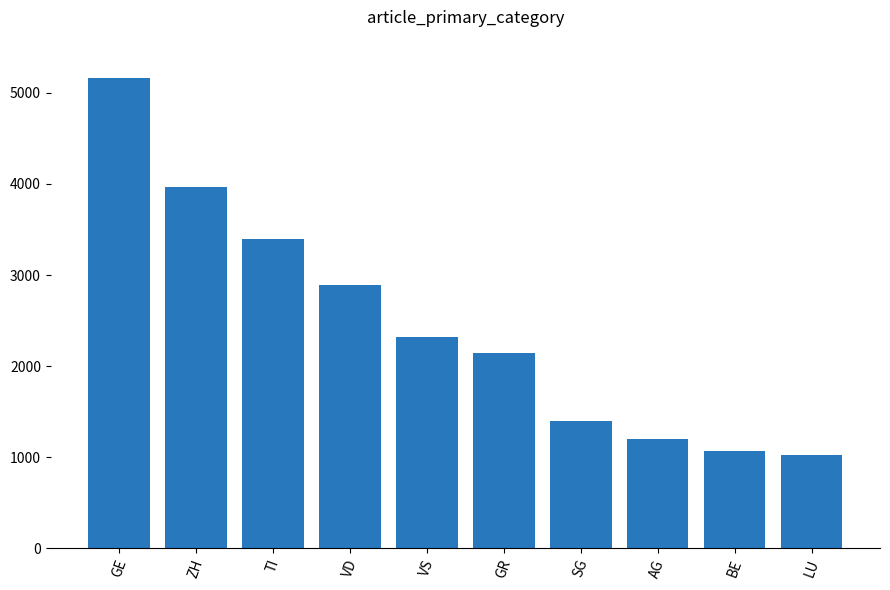

Approximately how many times larger is the value at VD compared to ZH?

0.7